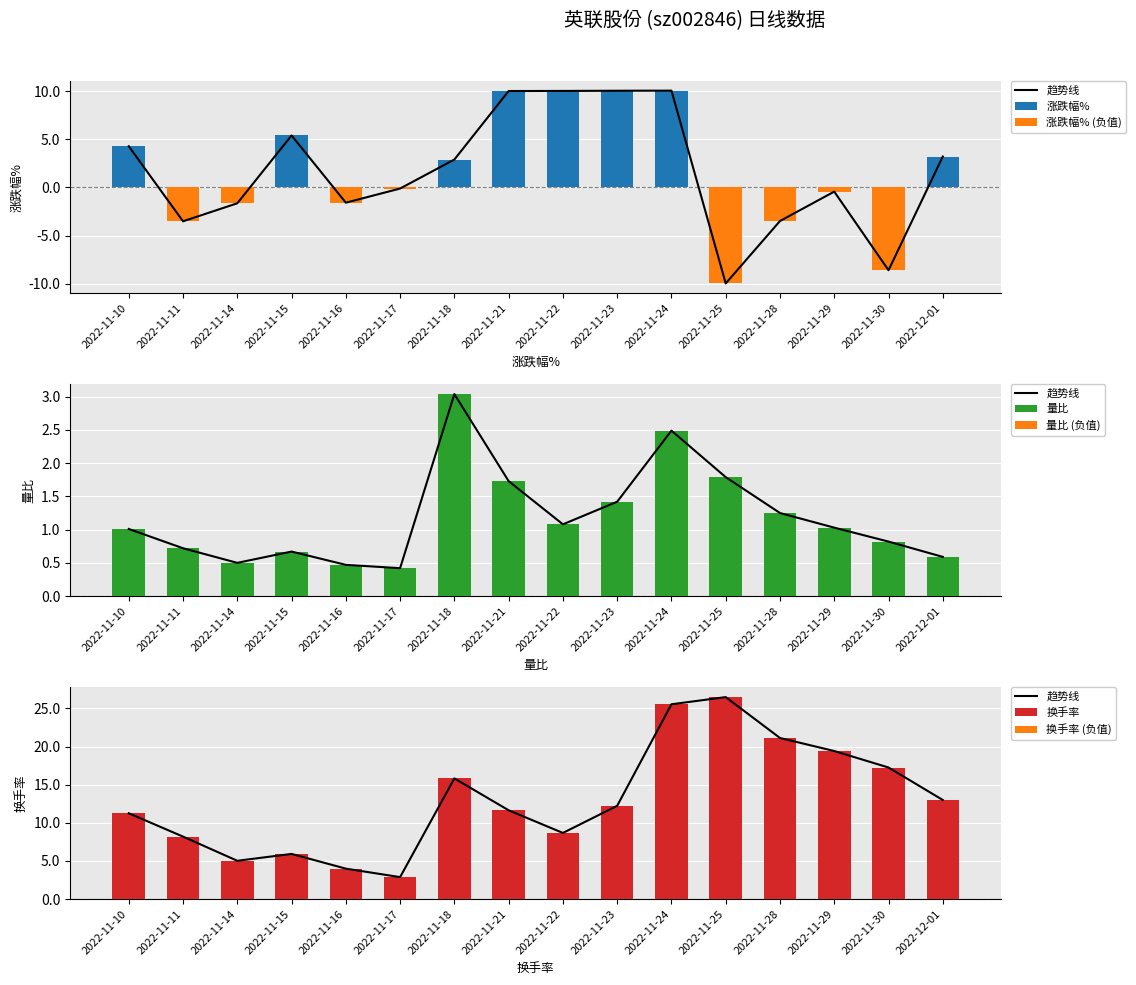

Rank the categories by 涨跌幅% value from highest to lowest.

2022-11-24, 2022-11-23, 2022-11-22, 2022-11-21, 2022-11-15, 2022-11-10, 2022-12-01, 2022-11-18, 2022-11-17, 2022-11-29, 2022-11-16, 2022-11-14, 2022-11-28, 2022-11-11, 2022-11-30, 2022-11-25